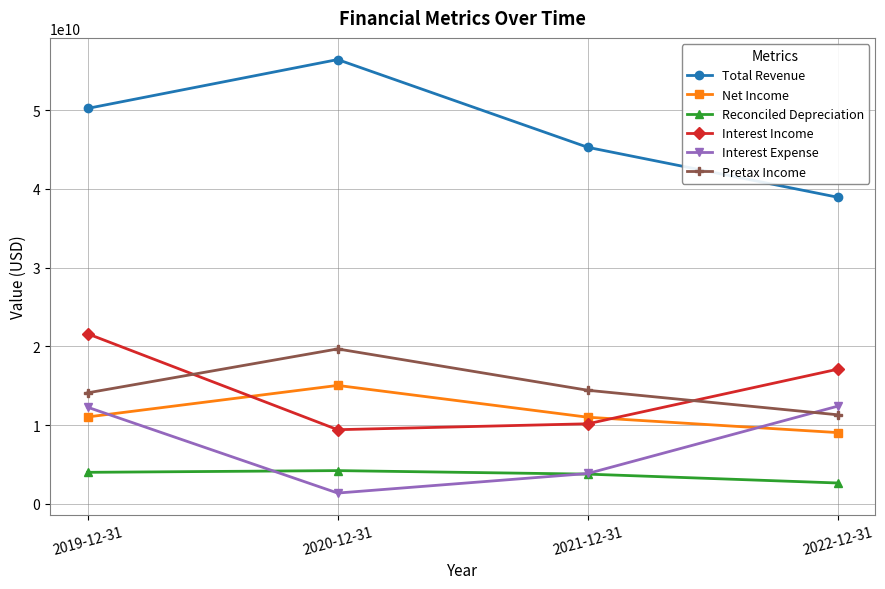

At 2019-12-31, list the series in order from smallest to largest.

Reconciled Depreciation, Net Income, Interest Expense, Pretax Income, Interest Income, Total Revenue